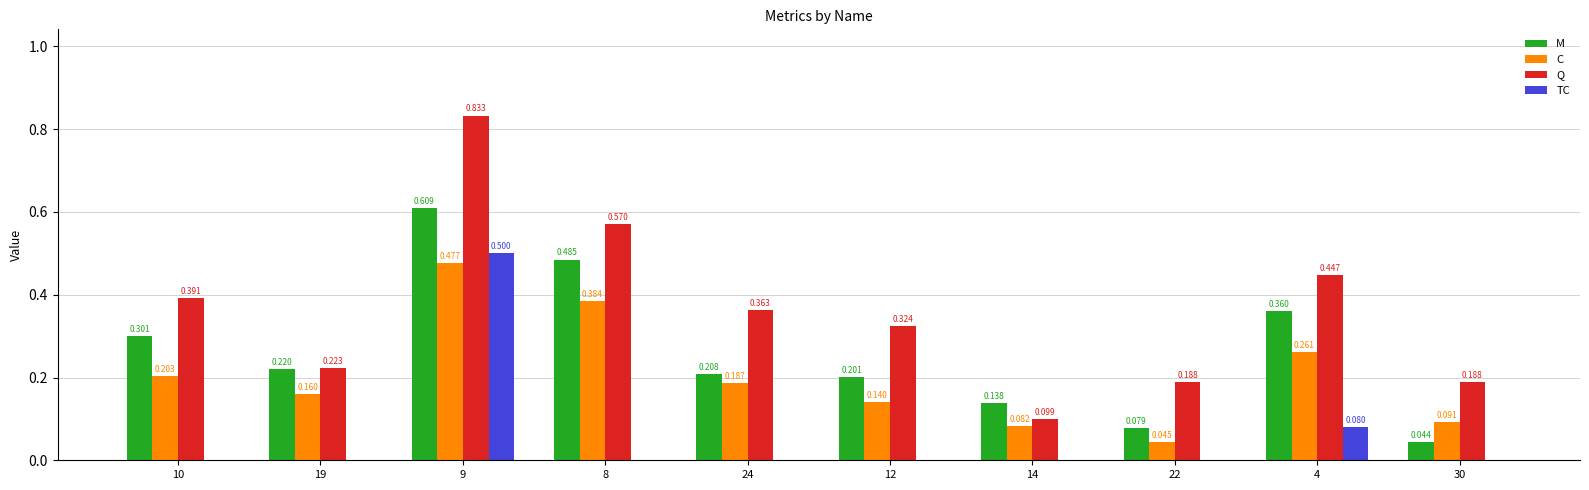

Which series has the largest total across all categories?

Q